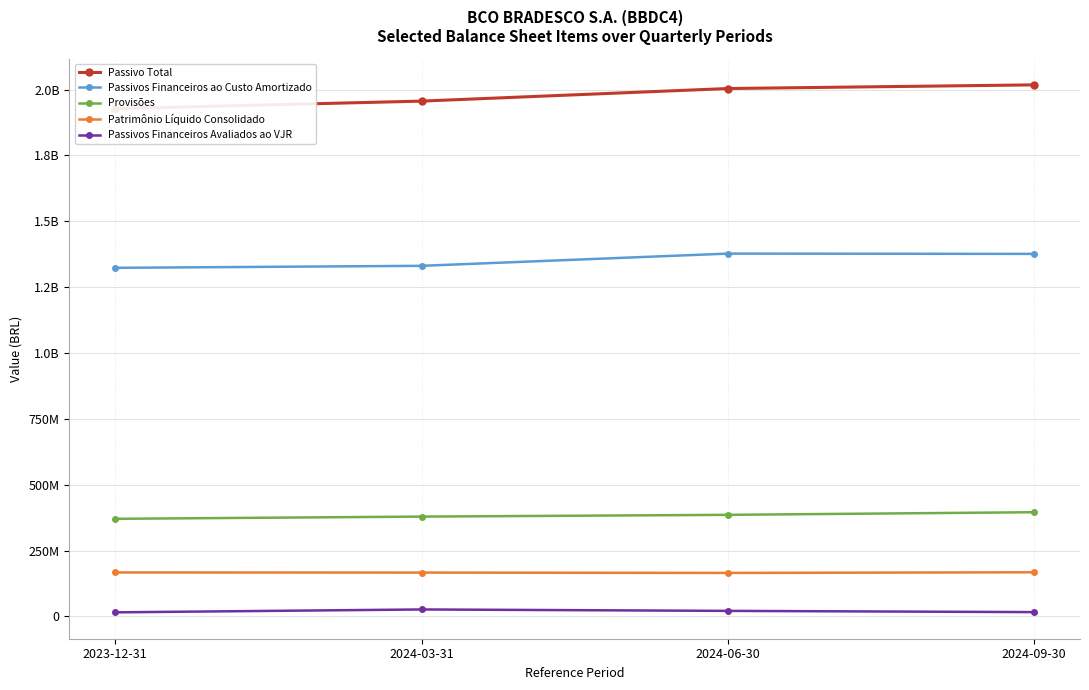

At 2024-06-30, list the series in order from largest to smallest.

Passivo Total, Passivos Financeiros ao Custo Amortizado, Provisões, Patrimônio Líquido Consolidado, Passivos Financeiros Avaliados ao VJR